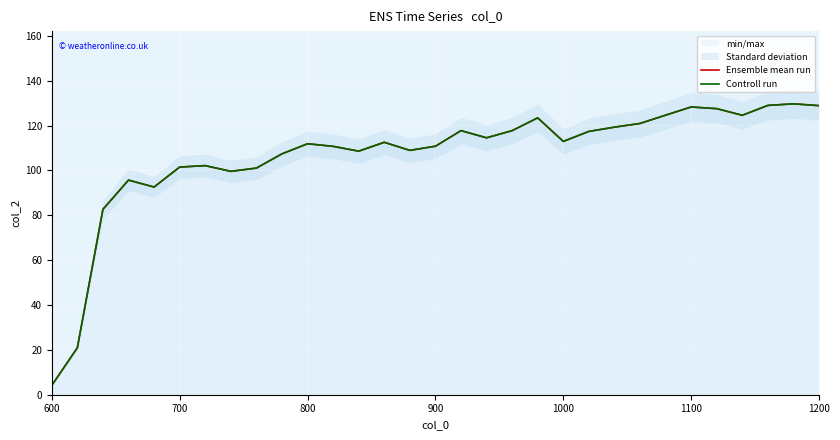

True or false: Controll run and Ensemble mean run intersect in this chart.

False